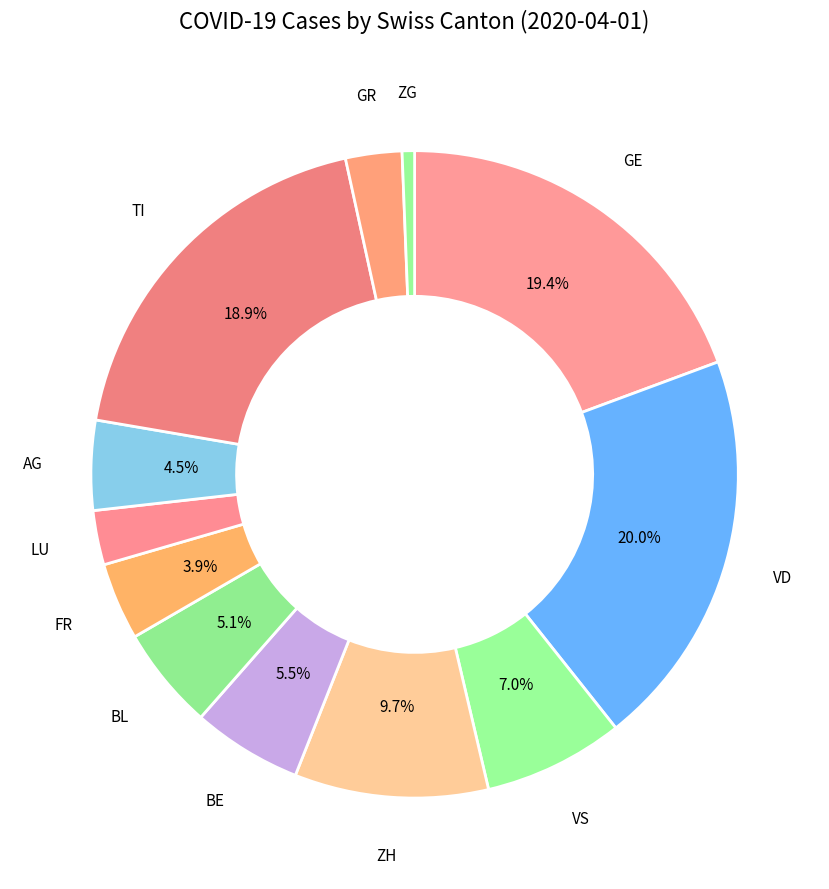

Is there a majority slice in this chart?

No